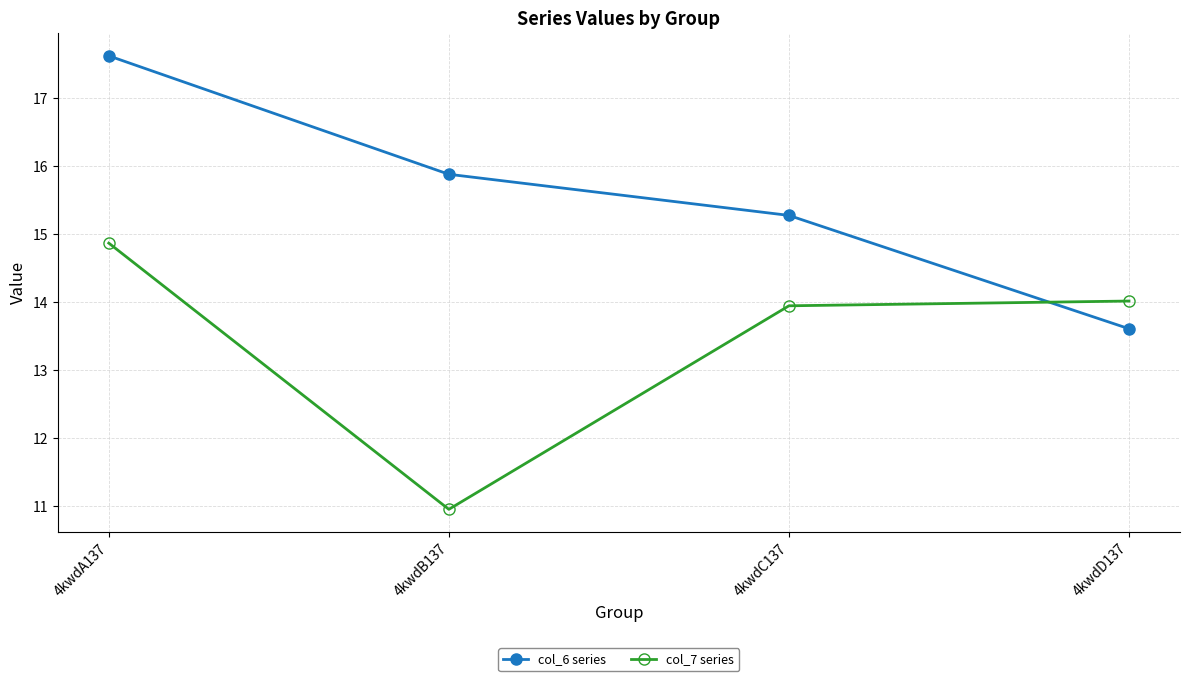

Which series has the largest total across all categories?

col_6 series